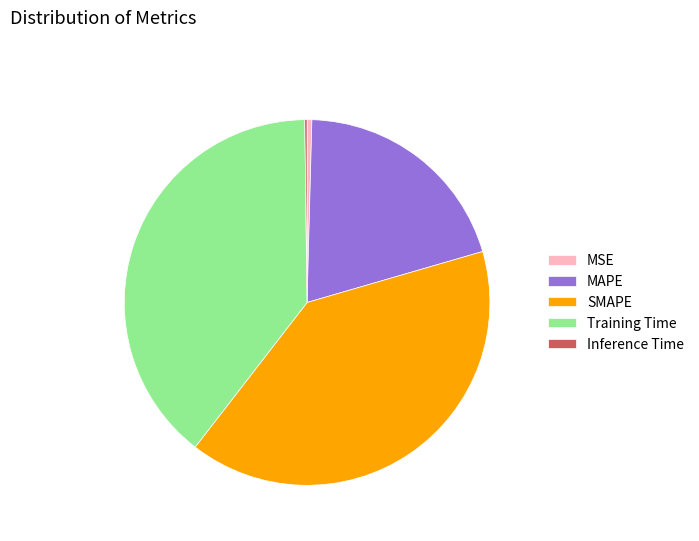

True or false: MAPE accounts for 34% of the total.

False